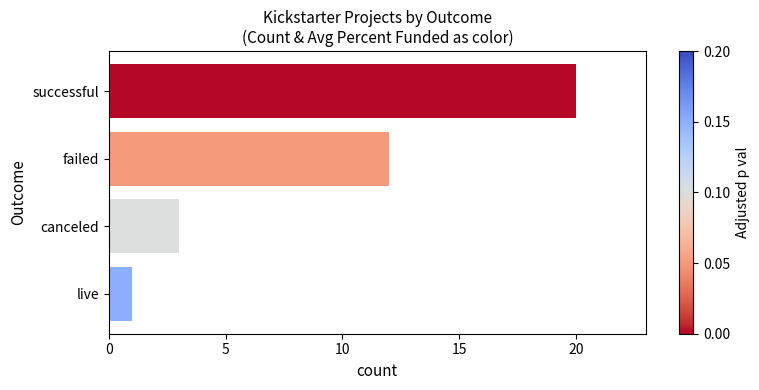

Between successful and failed, which is larger?

successful